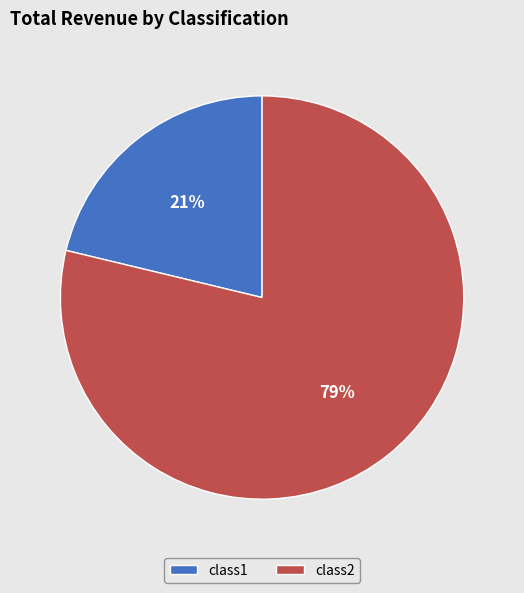

How many segments does this pie chart have?

2